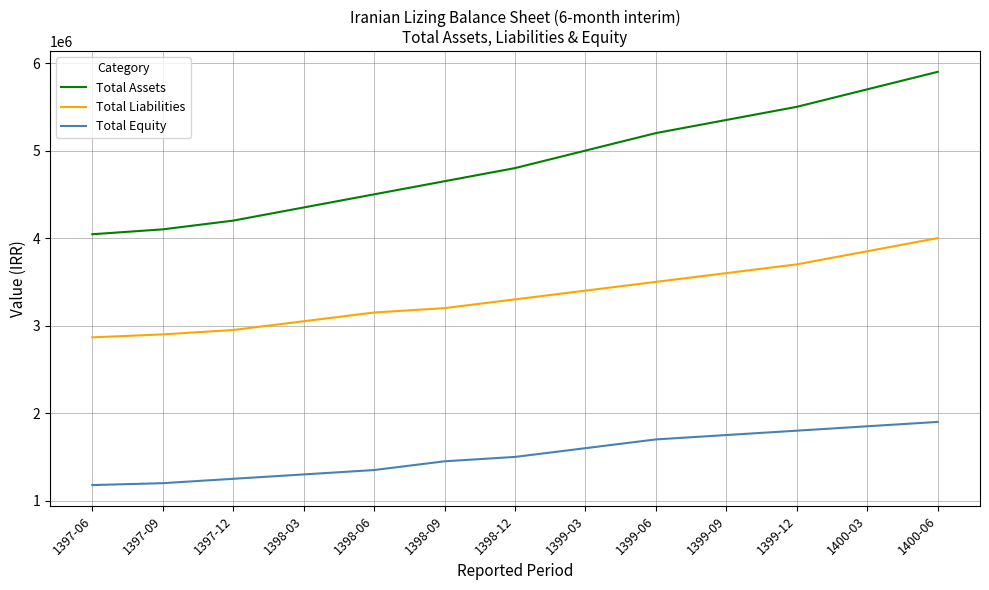

What is the maximum value for Total Assets?

5900000